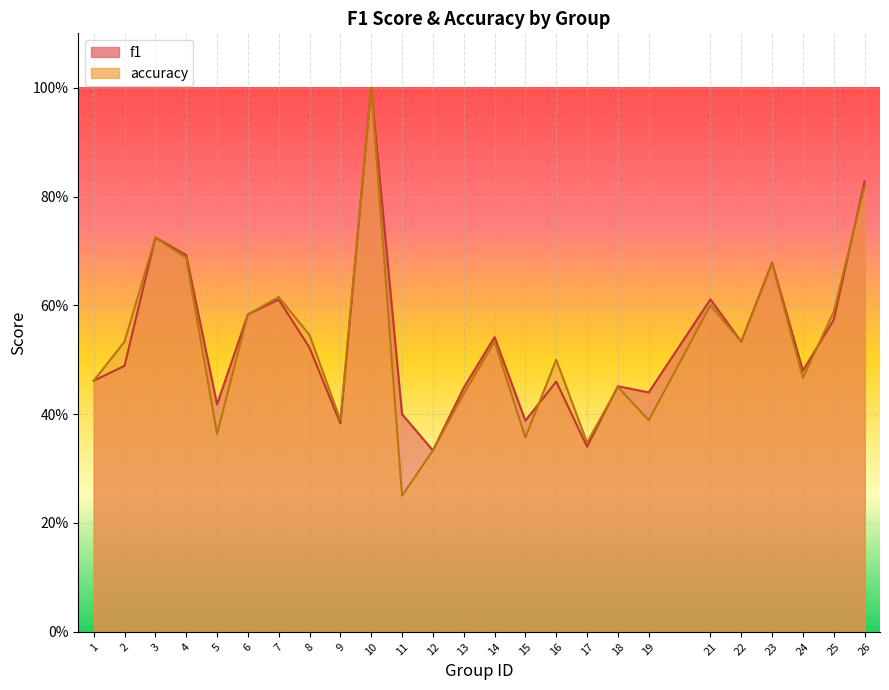

The value of accuracy at 26 is 0.8. True or false?

True